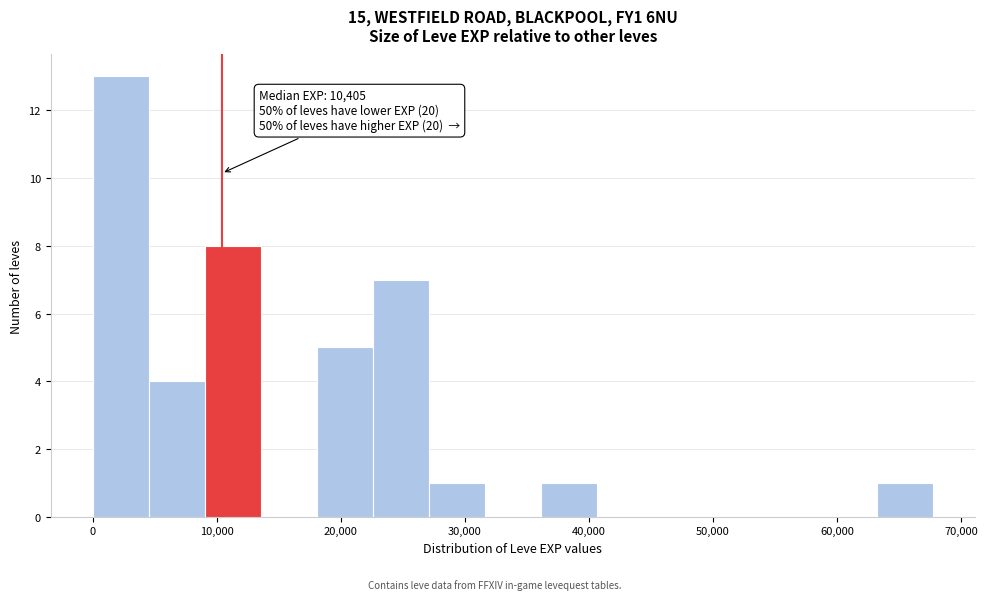

Which range on the x-axis has the tallest bar?

0 to 5000